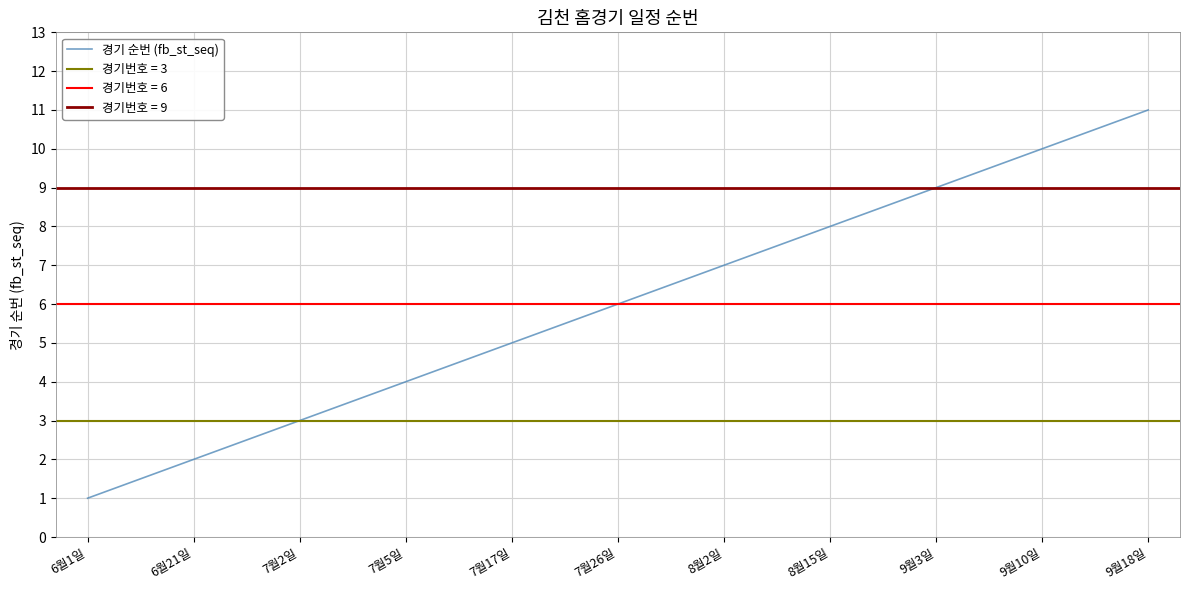

True or false: the data shows 5 at 7월17일.

True